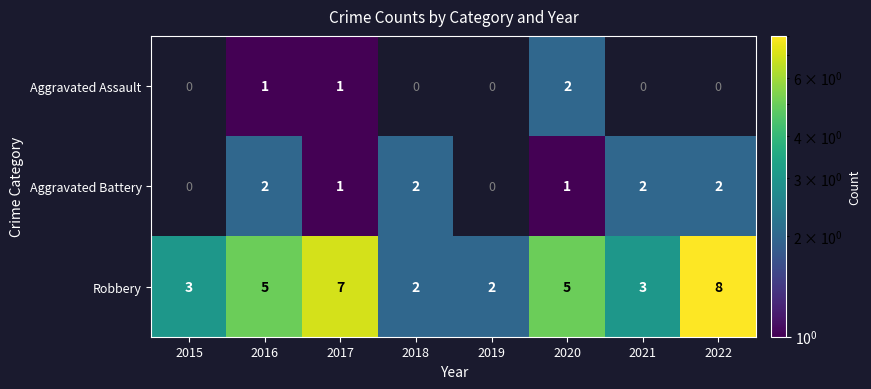

Is it true that Aggravated Battery equals 0 at 2022?

False